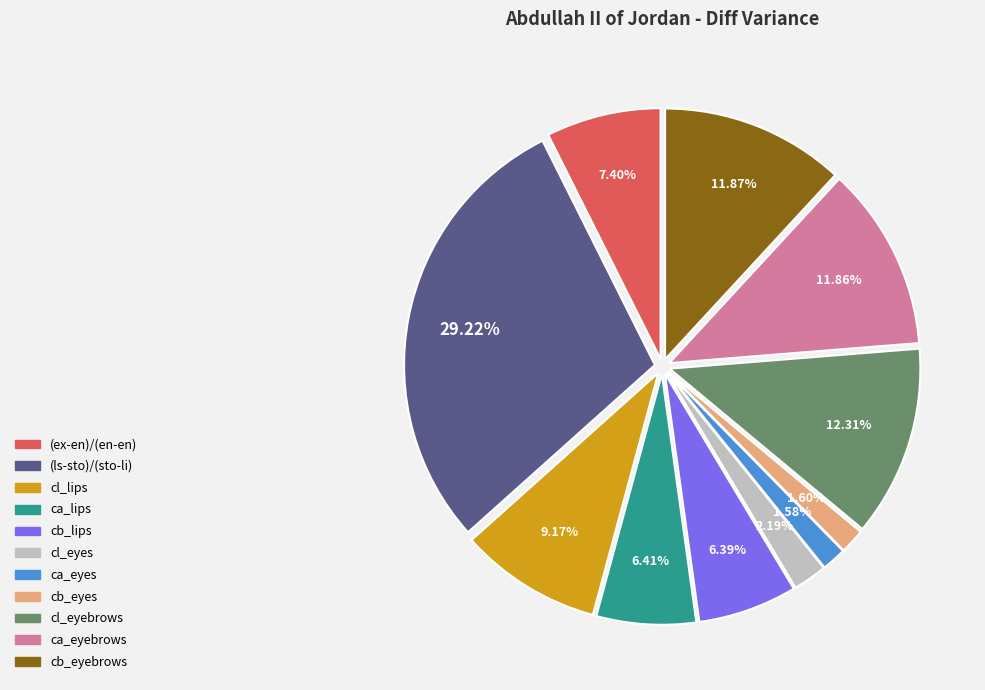

To the nearest percent, what is the combined percentage of (ex-en)/(en-en) and cl_eyebrows?

20%